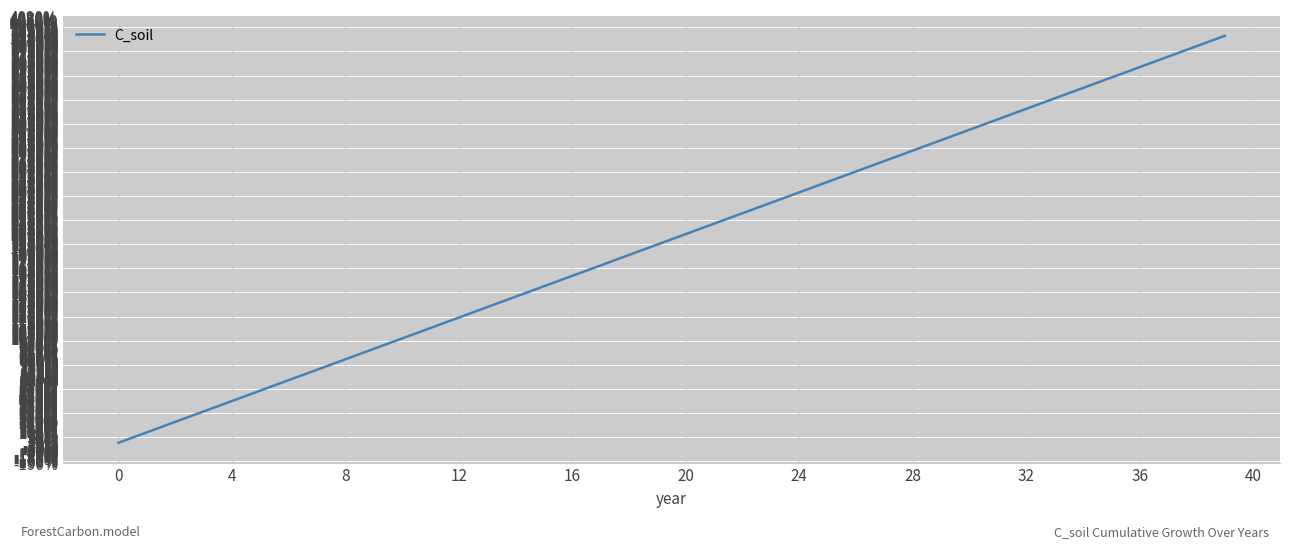

What is the maximum value shown in the chart?

3900